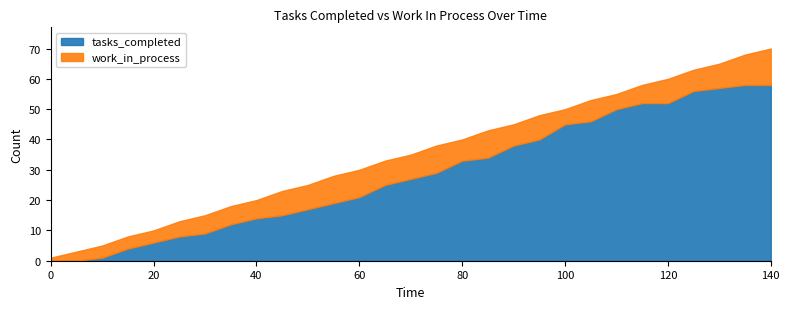

Where is work_in_process nearest to the value 6?

30